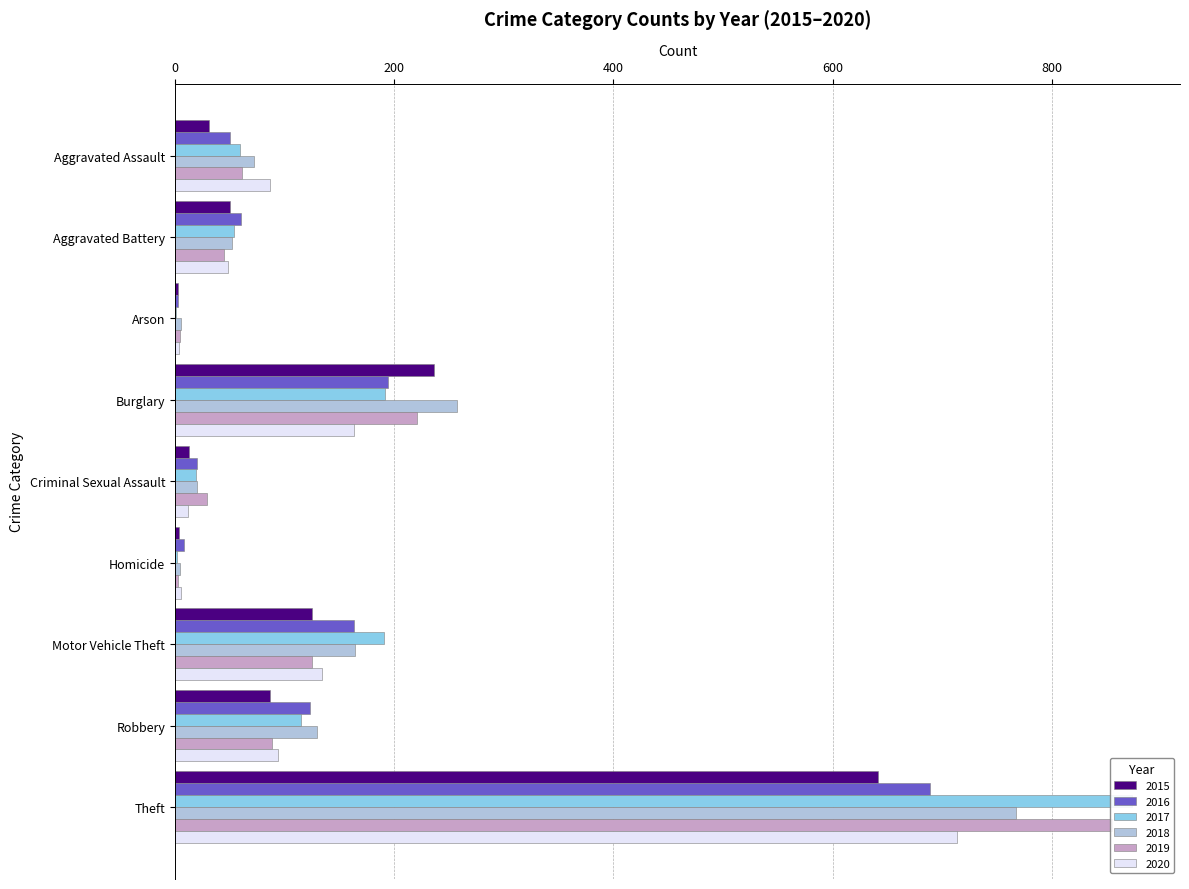

Which series has the largest range (max minus min)?

2017